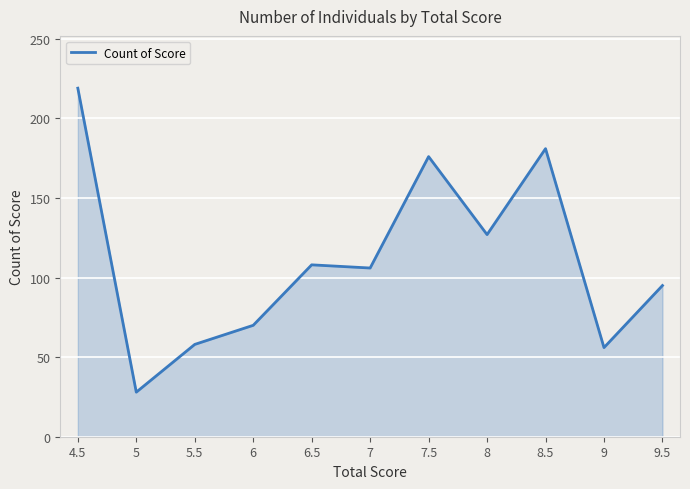

Count the number of categories in the chart.

11